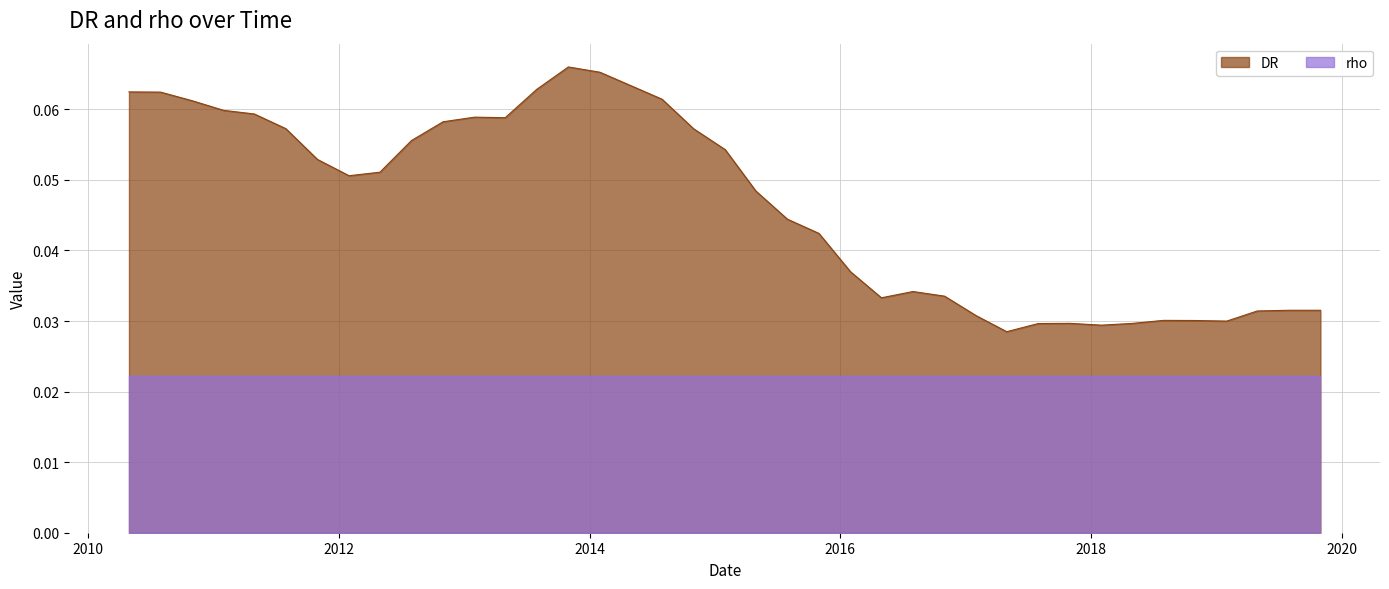

True or false: the data shows 0.0 at 2019-07-31.

False